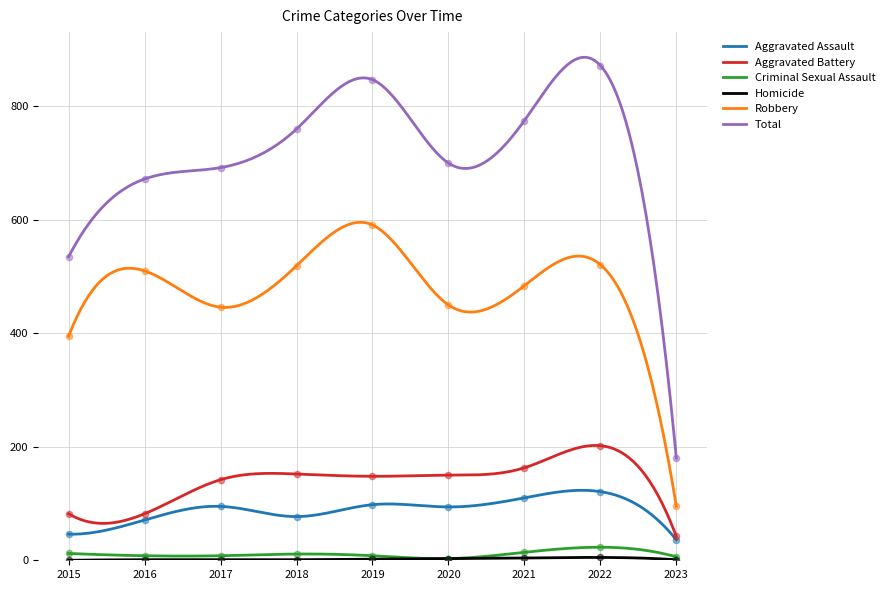

Which series contains the lowest Y value?

Homicide